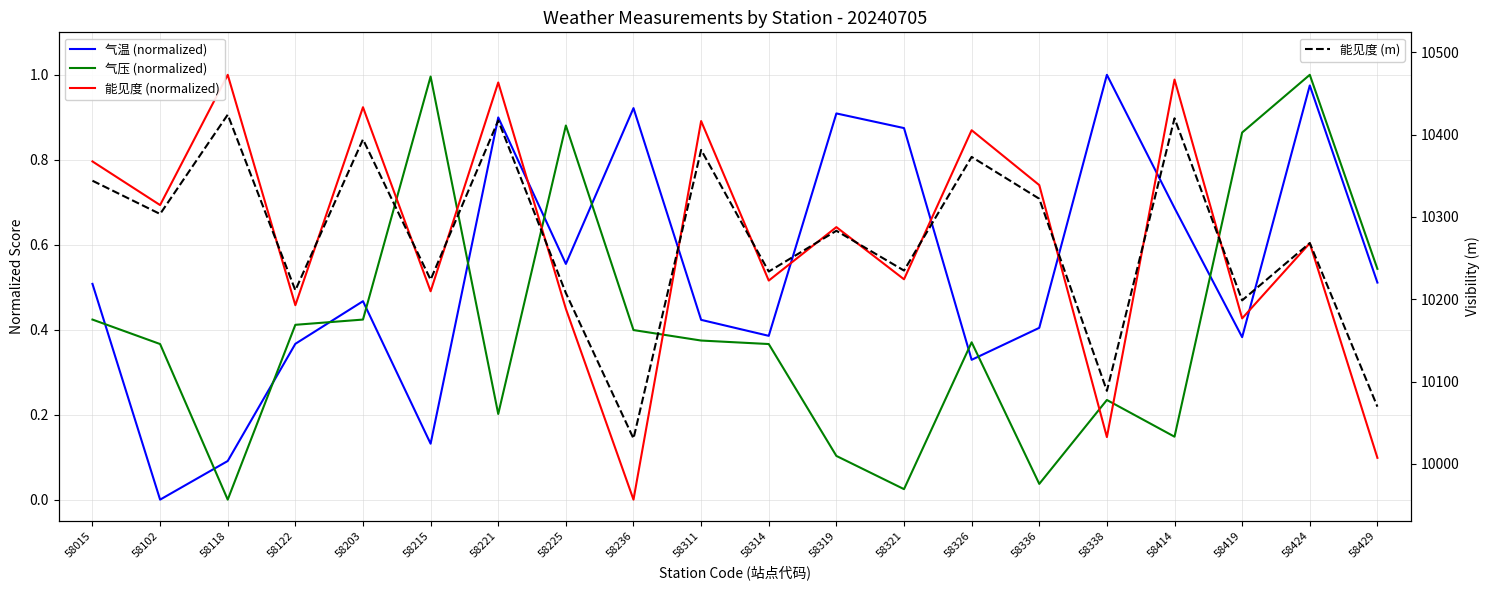

What is the spread (max minus min) of values at 58336?

10322.0